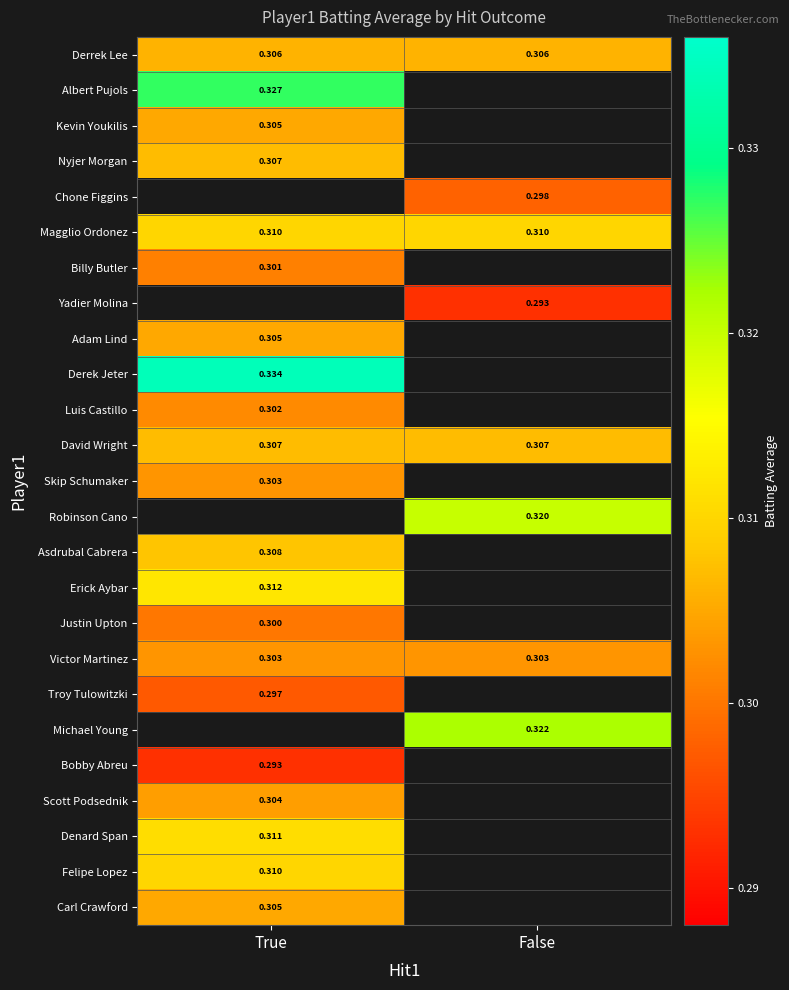

Between True and False, which series saw the biggest shift?

Derrek Lee